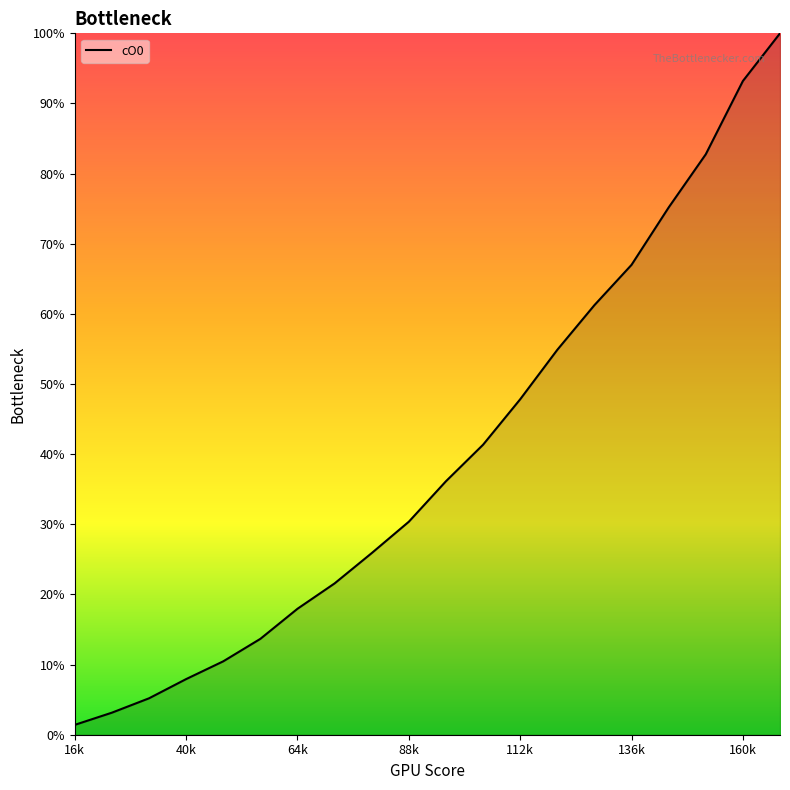

What is the difference between the maximum and minimum values?

98.6